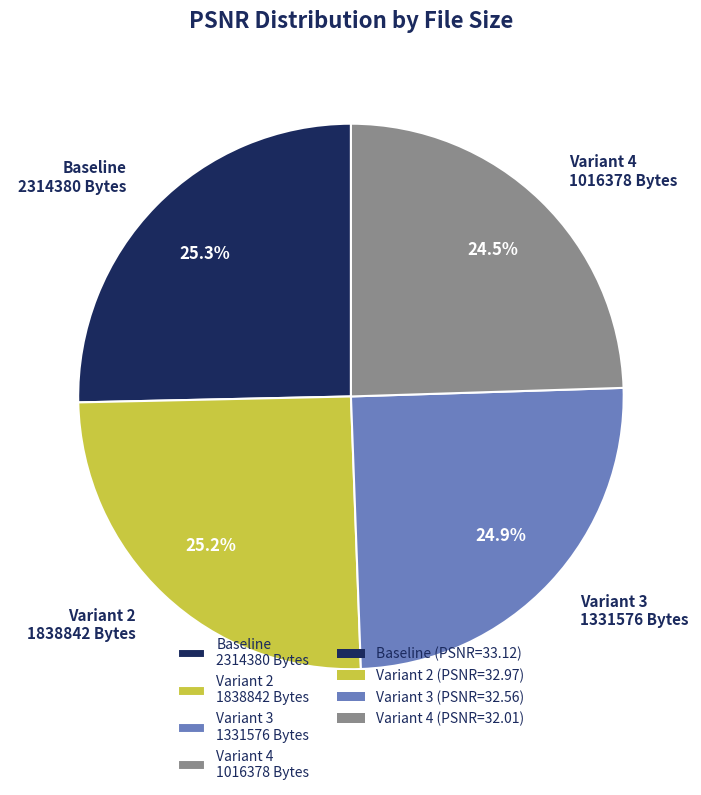

How many slices are in this pie chart?

4